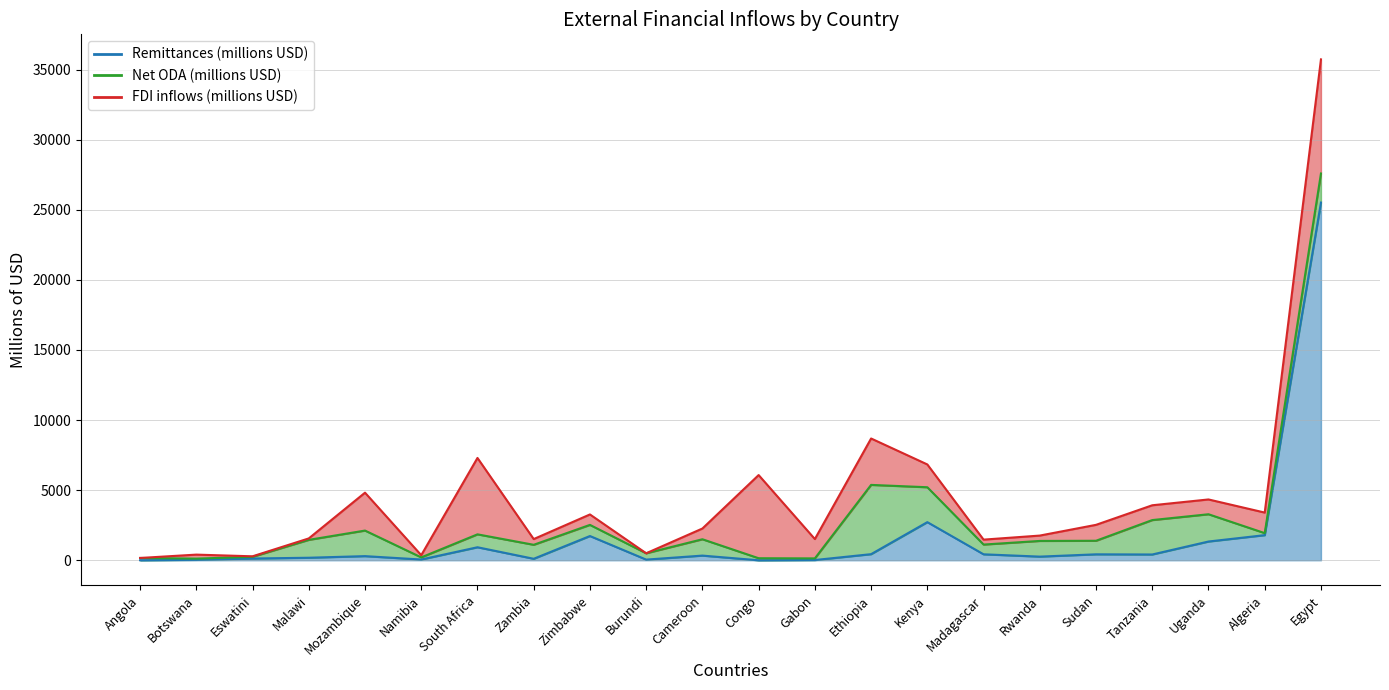

At how many categories does at least one series exceed 19194?

1